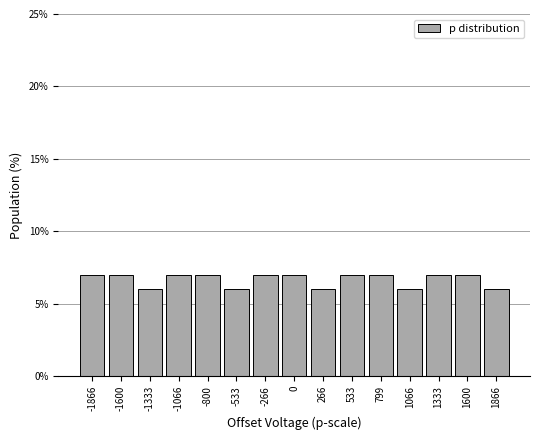

Reading right to left, list all the values displayed in this chart.

1866=6.0	1600=7.0	1333=7.0	1066=6.0	799=7.0	533=7.0	266=6.0	0=7.0	-266=7.0	-533=6.0	-800=7.0	-1066=7.0	-1333=6.0	-1600=7.0	-1866=7.0